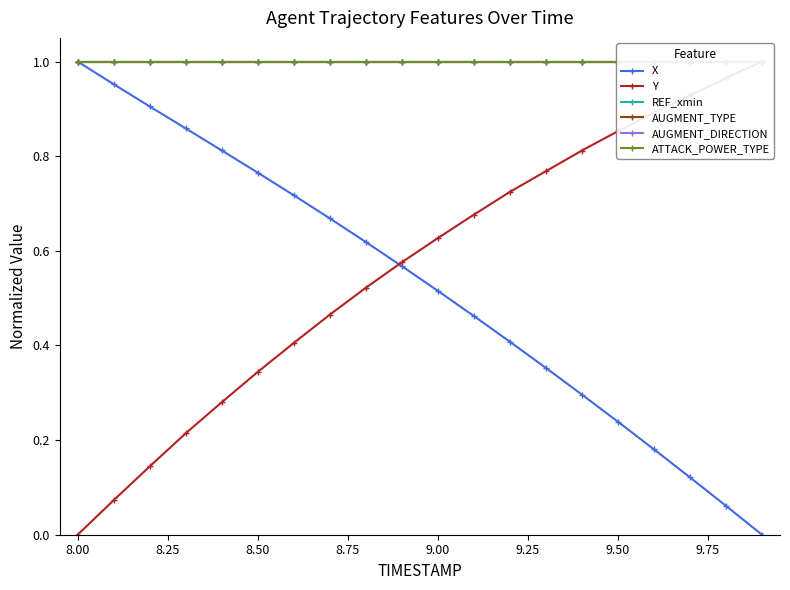

At how many categories does at least one series exceed 0?

20